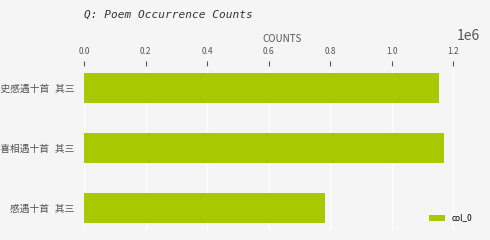

How many categories are shown in the chart?

3